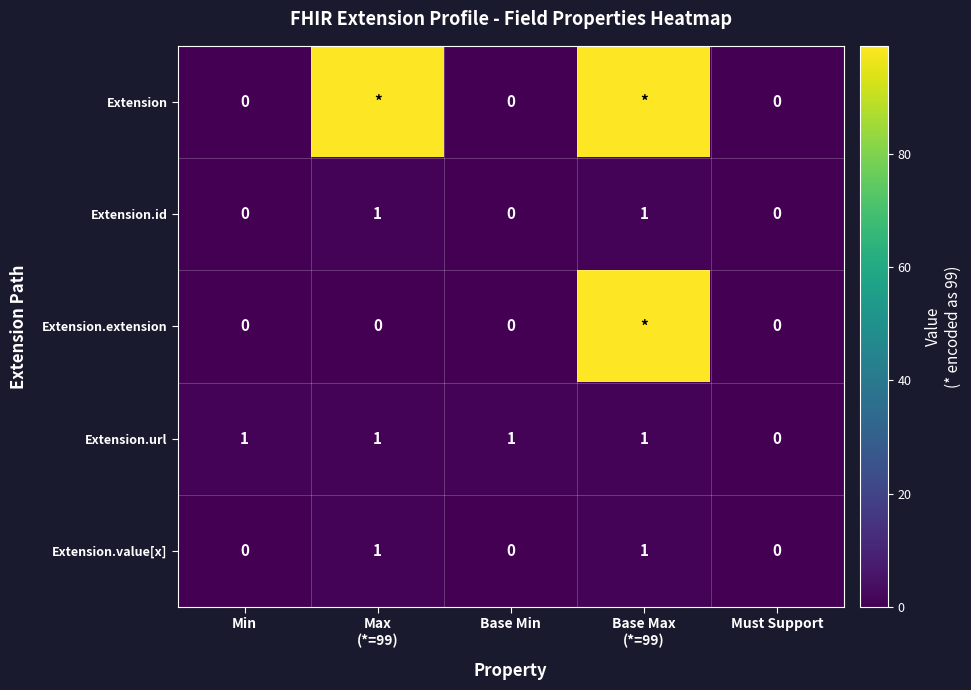

What is the difference between the maximum and minimum values in the Extension.url series?

1